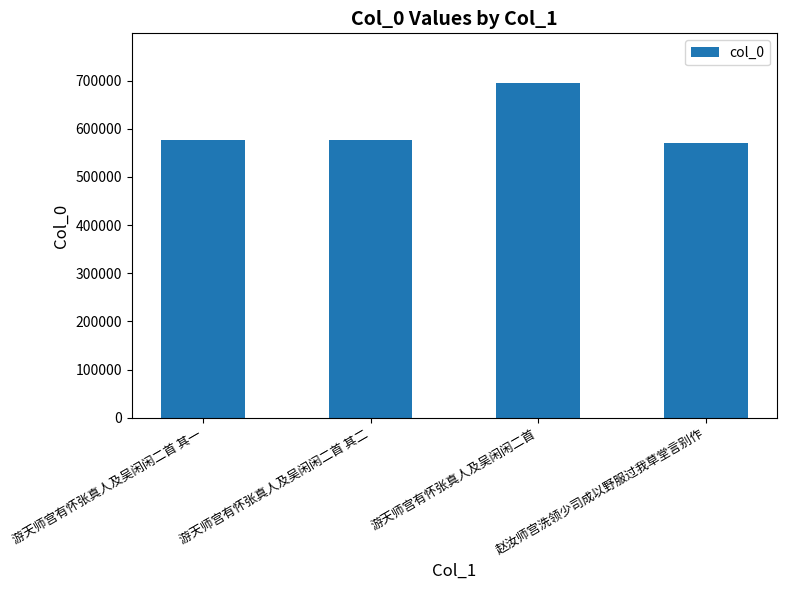

What is the label of the 2nd bar from the left?

游天师宫有怀张真人及吴闲闲二首 其二